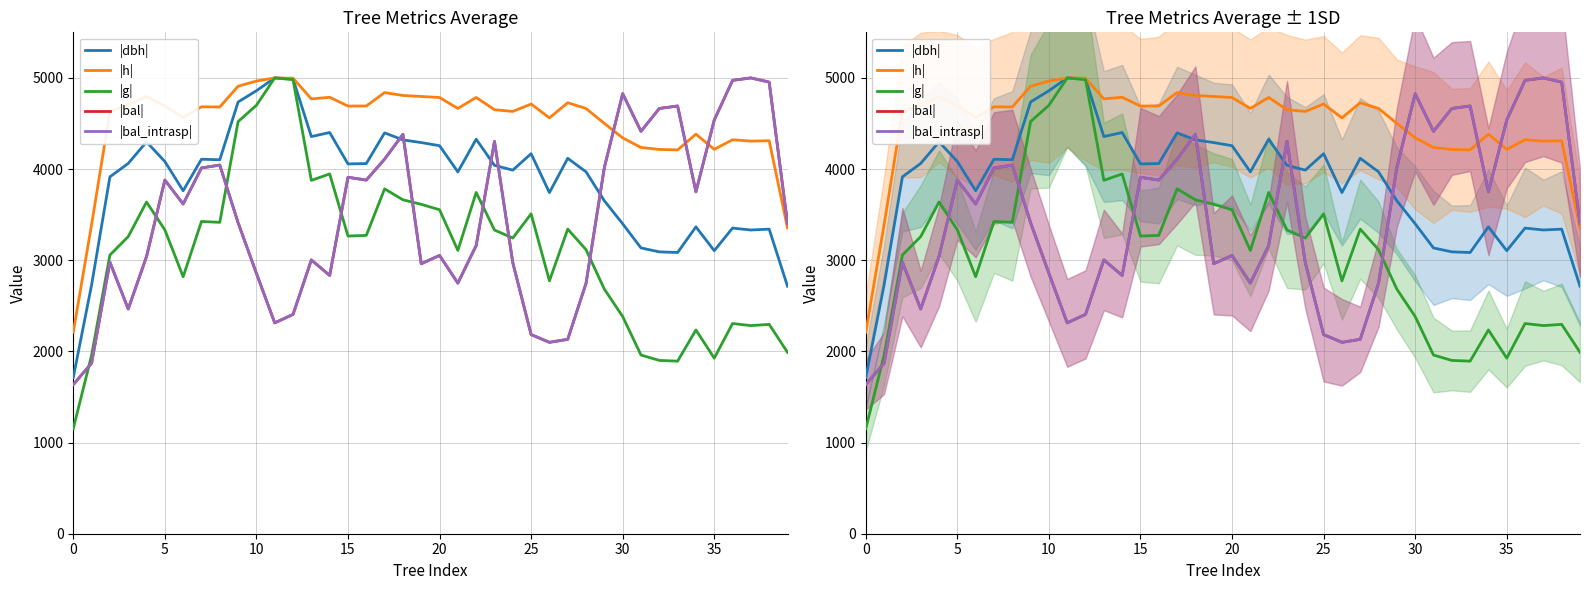

What is the sum of the |bal_intrasp| values at 28 and 34?

6497.6